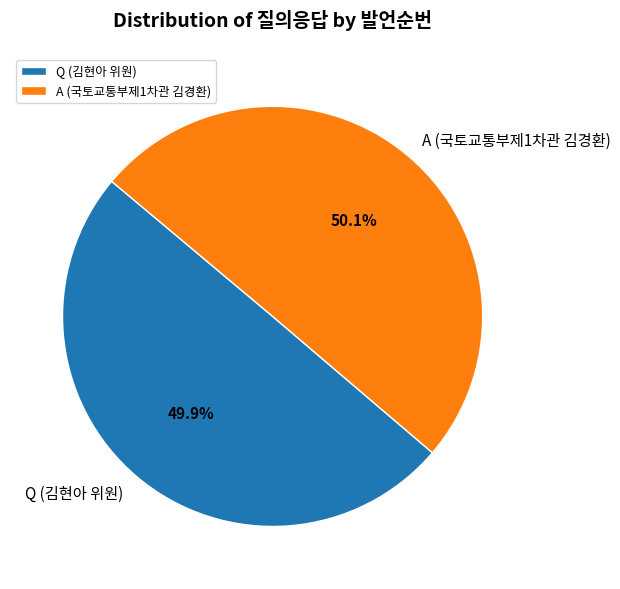

To the nearest percent, what percentage of the pie is Q (김현아 위원)?

50%